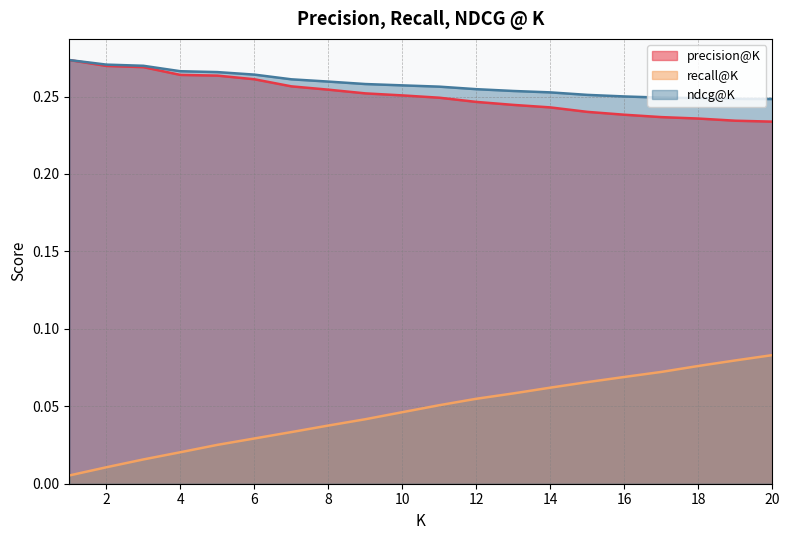

Does the chart have visible grid lines?

Yes